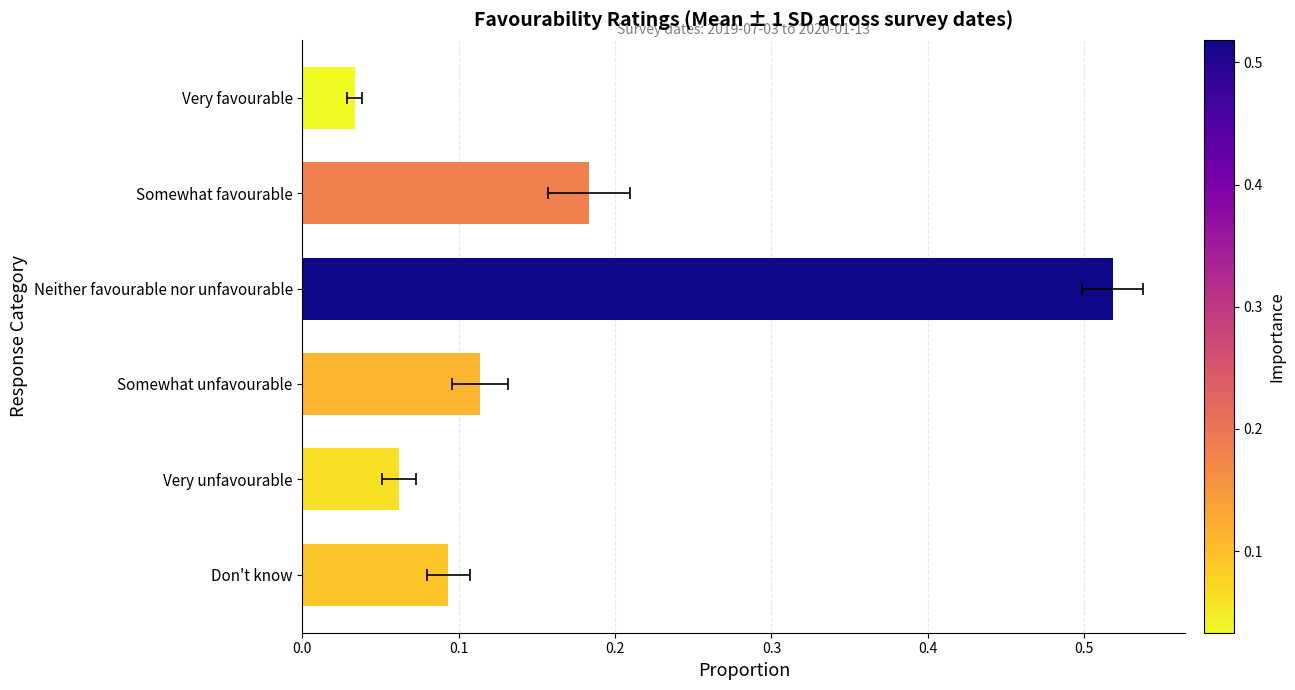

Is it true that the value at Neither favourable nor unfavourable is 0.5?

True